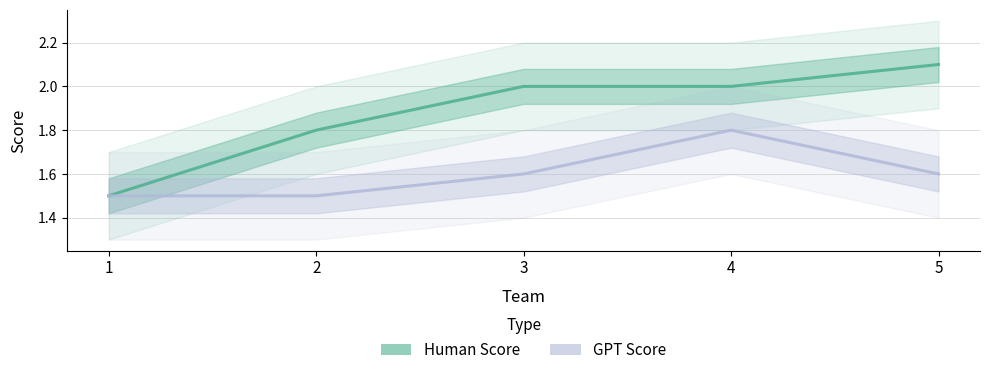

List the labels in order of GPT Score value, smallest first.

1, 2, 3, 5, 4